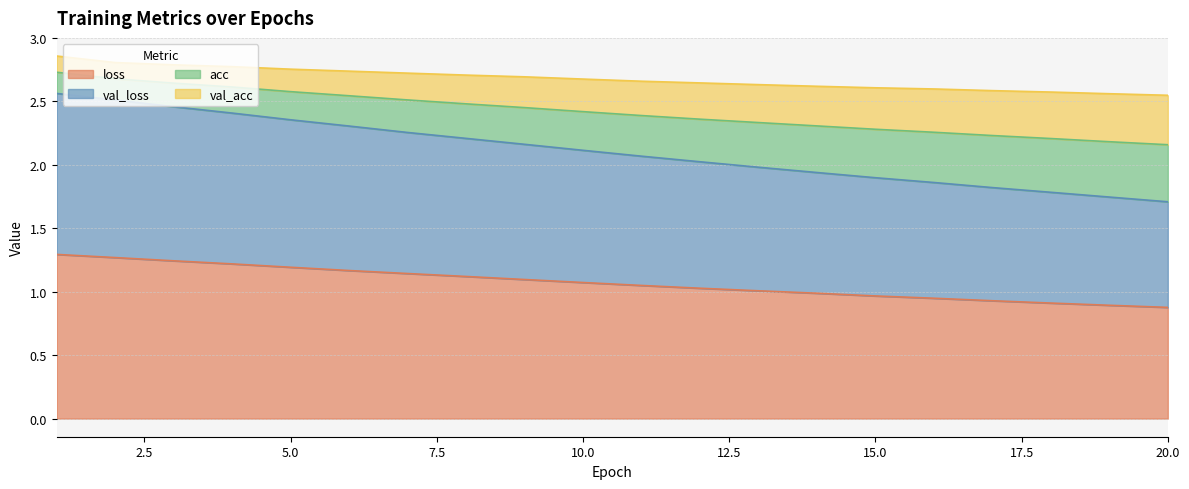

What is the highest value of the loss series?

1.3